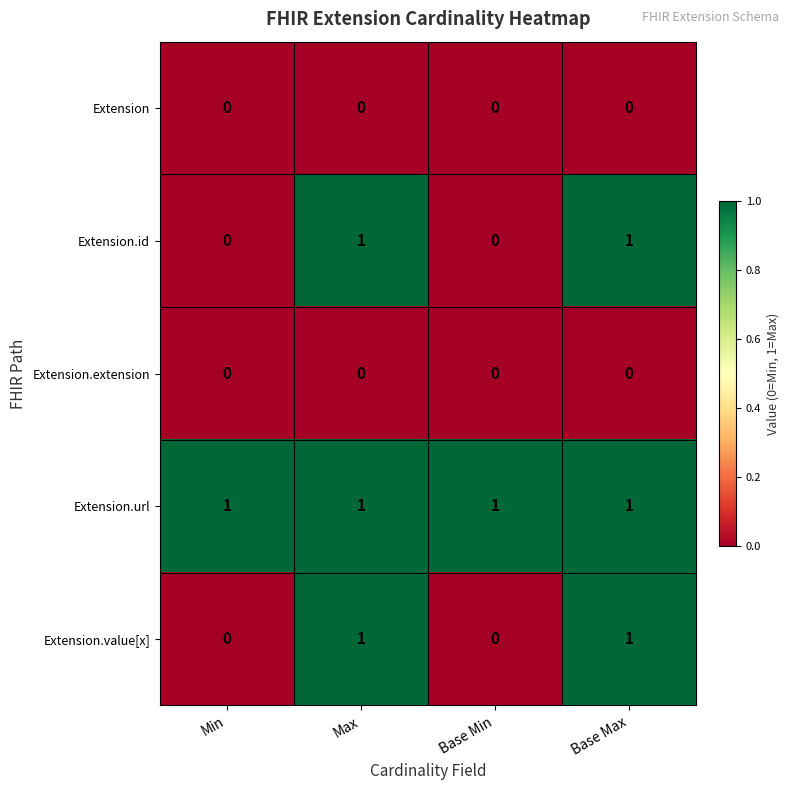

What is the spread (max minus min) of values at Min?

1